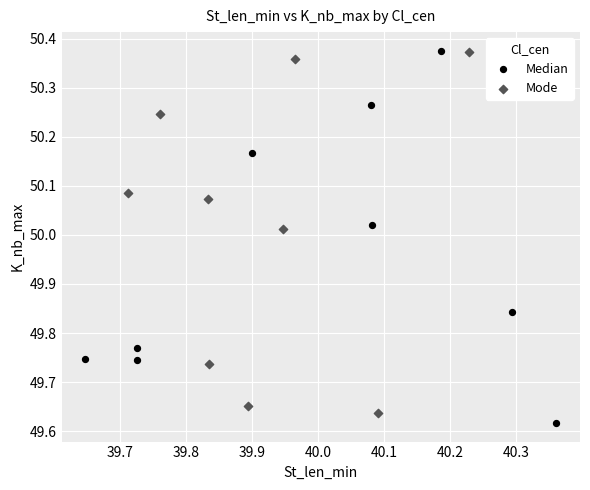

Which series has the largest Y range (max minus min)?

Median